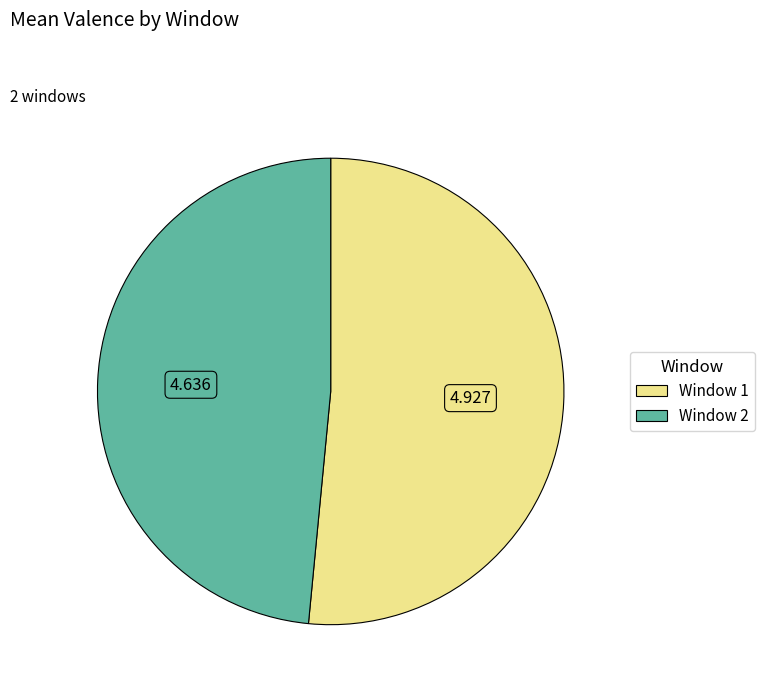

Do Window 2 and Window 1 together represent more than half of the pie?

Yes